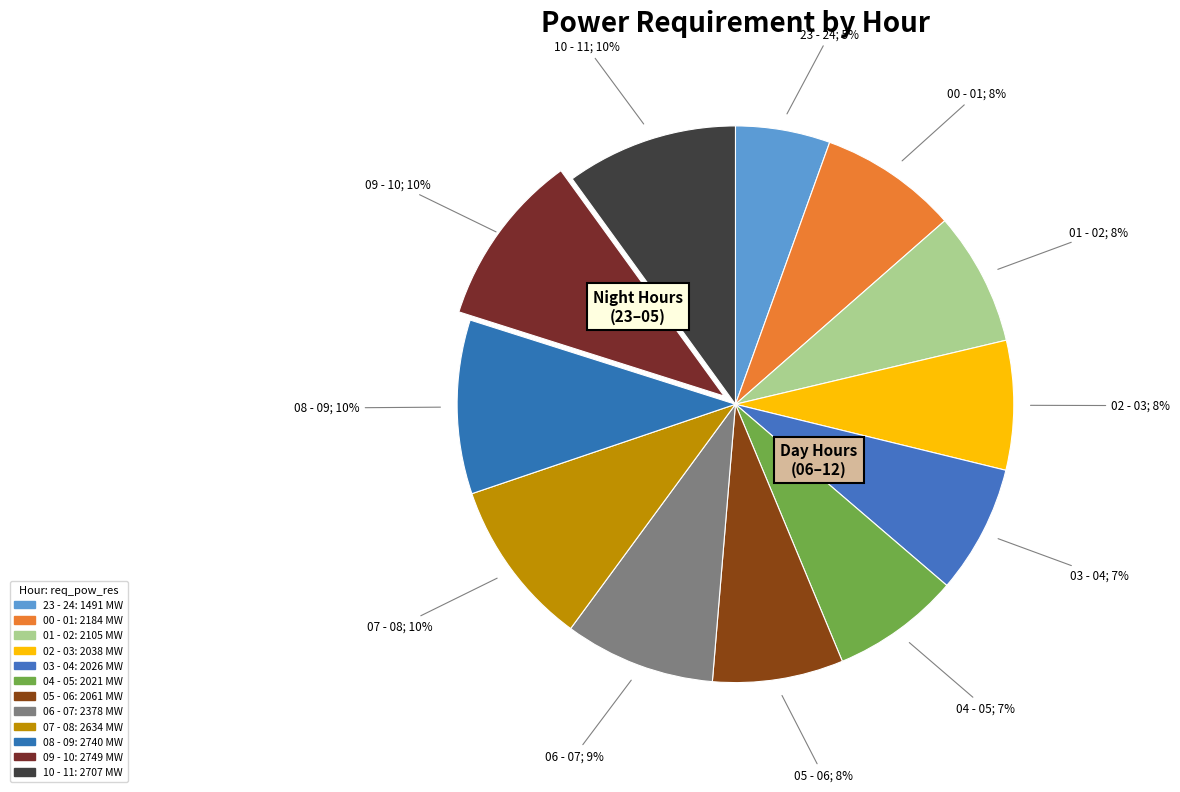

Count the number of slices in the pie.

12